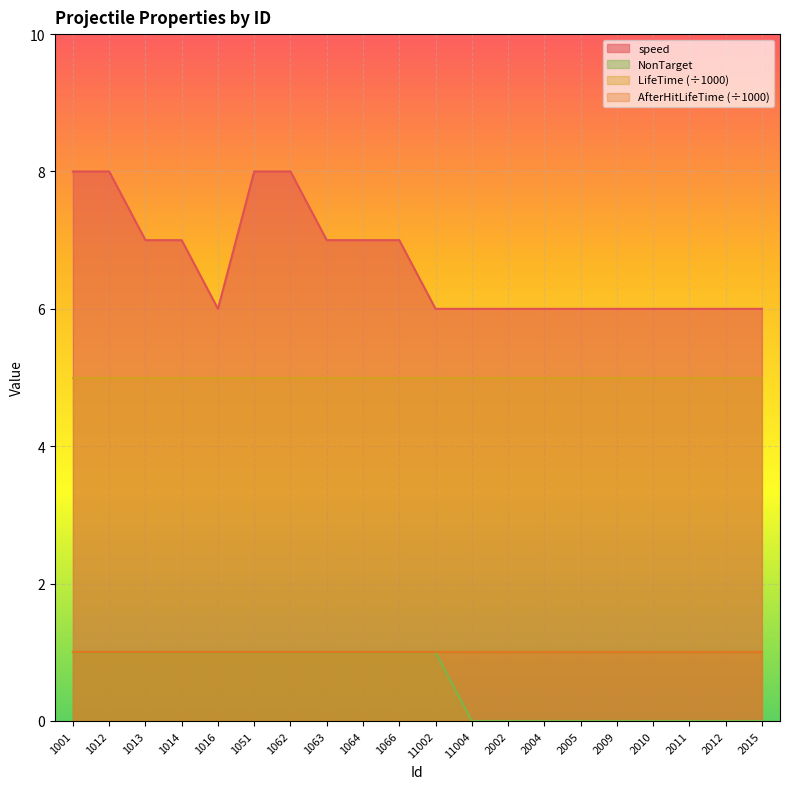

Rank the categories by speed value from highest to lowest.

1001, 1012, 1051, 1062, 1013, 1014, 1063, 1064, 1066, 1016, 11002, 11004, 2002, 2004, 2005, 2009, 2010, 2011, 2012, 2015